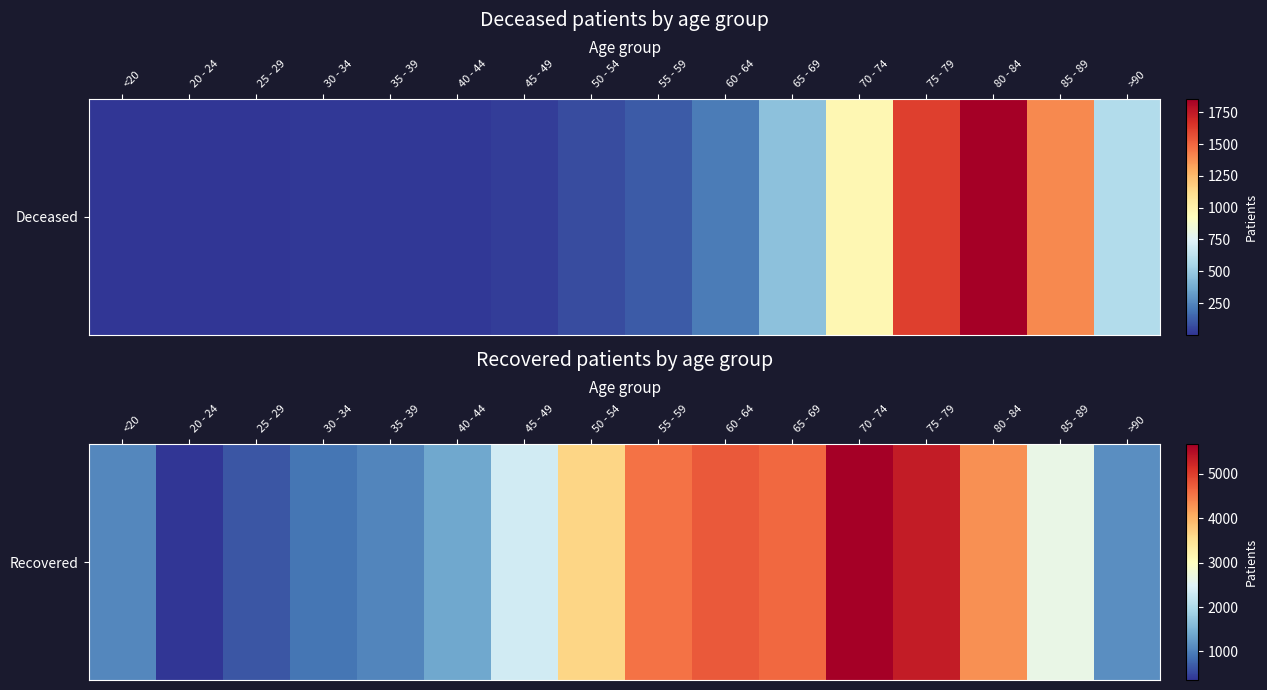

What is the minimum value shown in the chart?

357